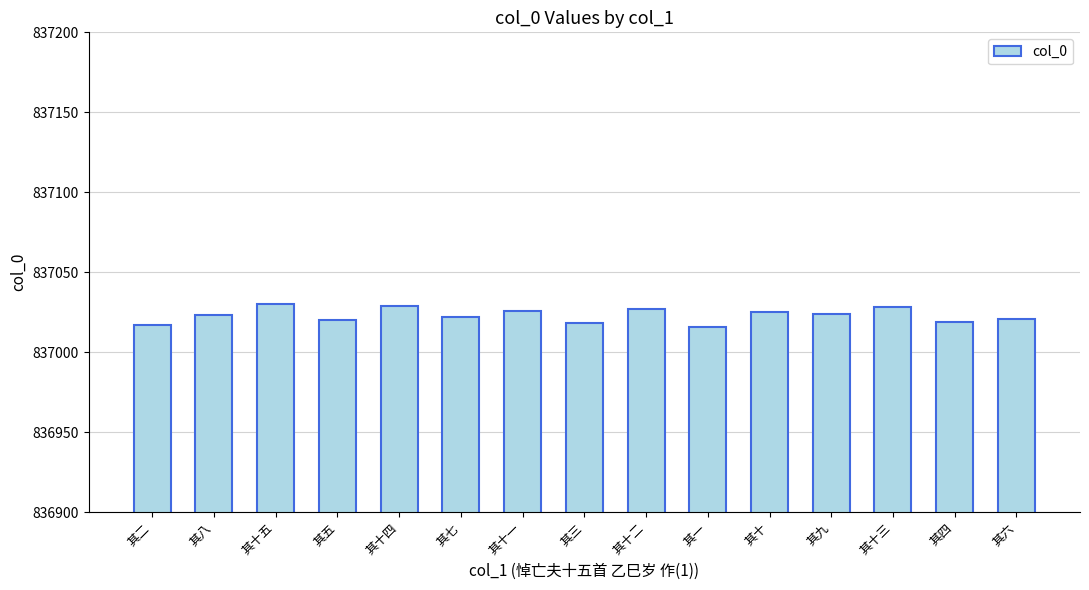

What is the label of the 6th bar from the right?

其一